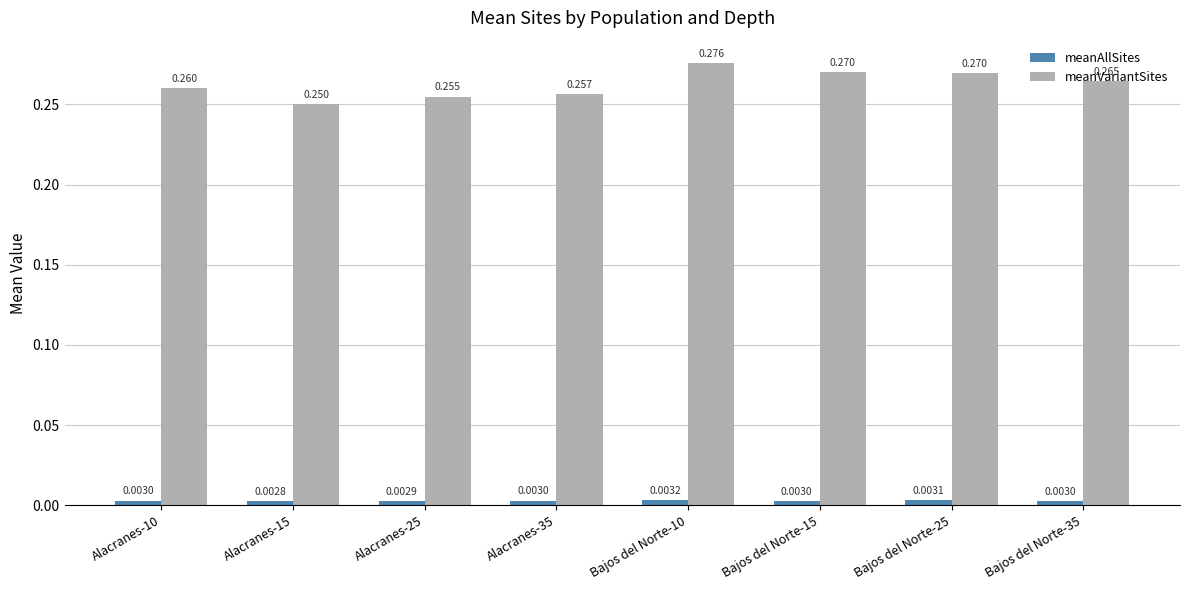

How many data points does each series have?

8